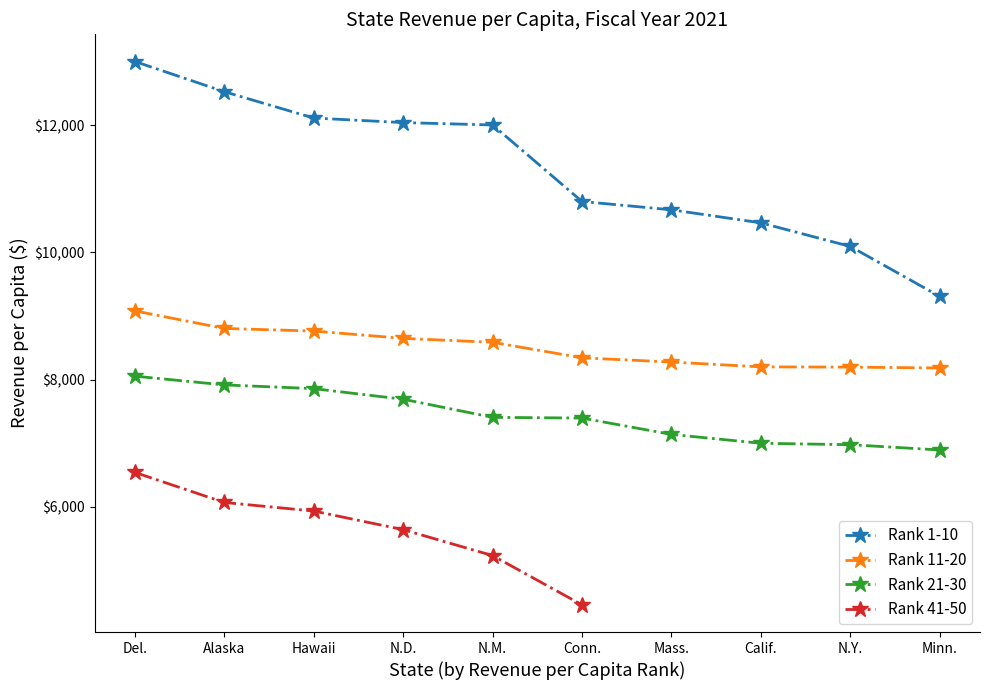

True or false: Top 10 States (Rank 1-10) has more than 1 points higher than both neighbors.

False